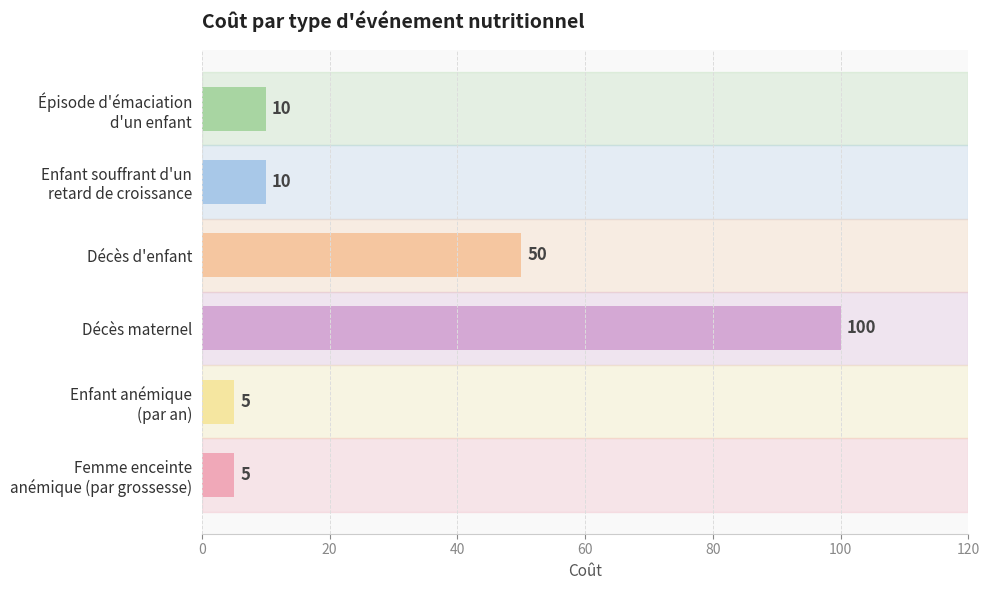

How many distinct data groups are displayed?

1